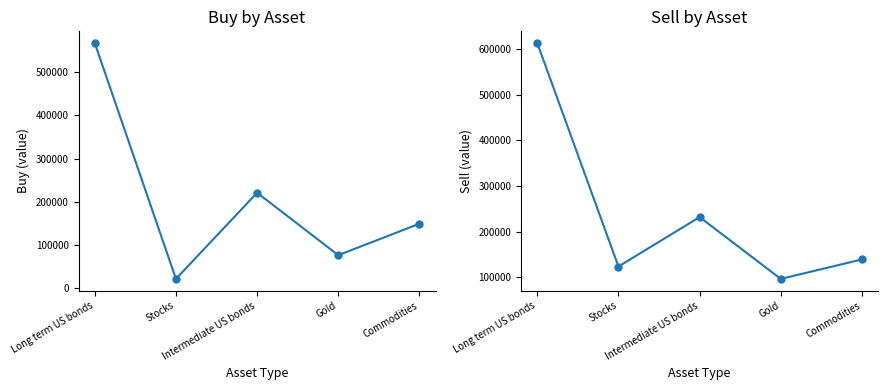

Is the value of Sell at Intermediate US bonds greater than the value of Buy at Long term US bonds?

No